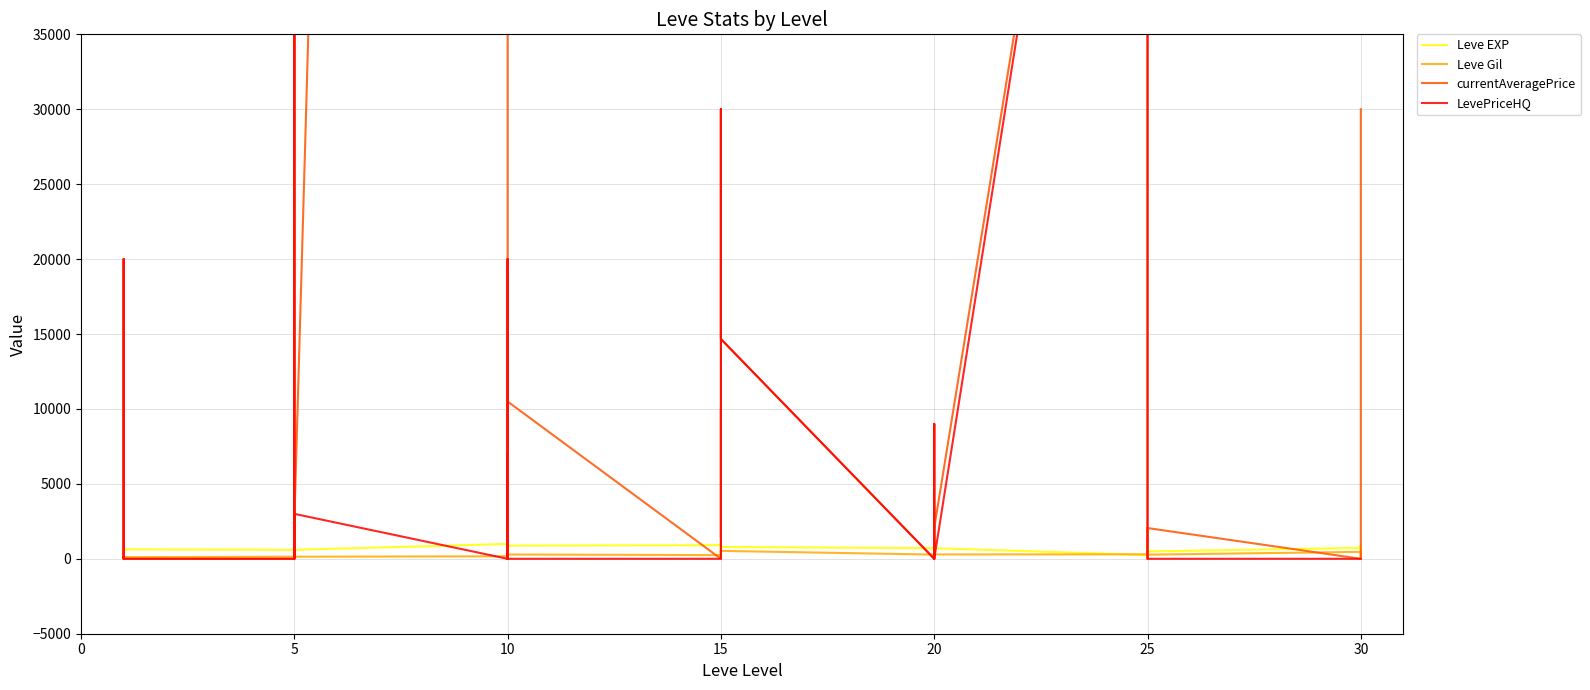

Which series has the largest total across all categories?

currentAveragePrice